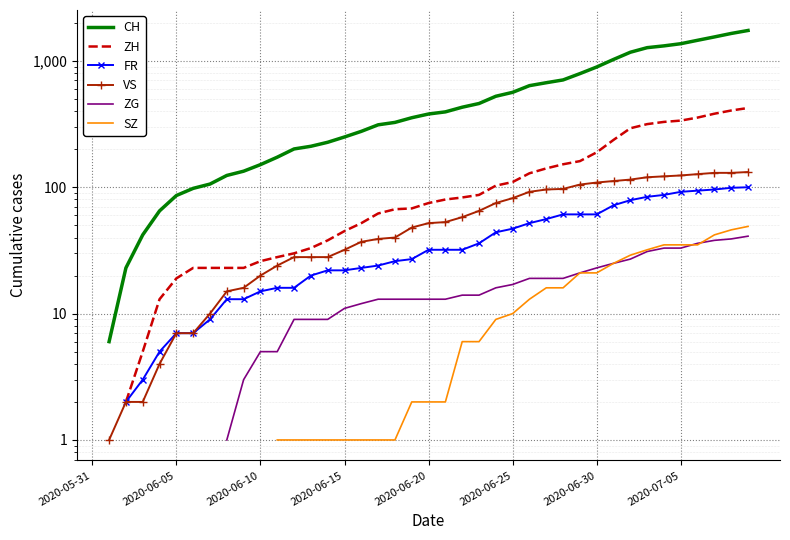

Count the number of categories in the chart.

40